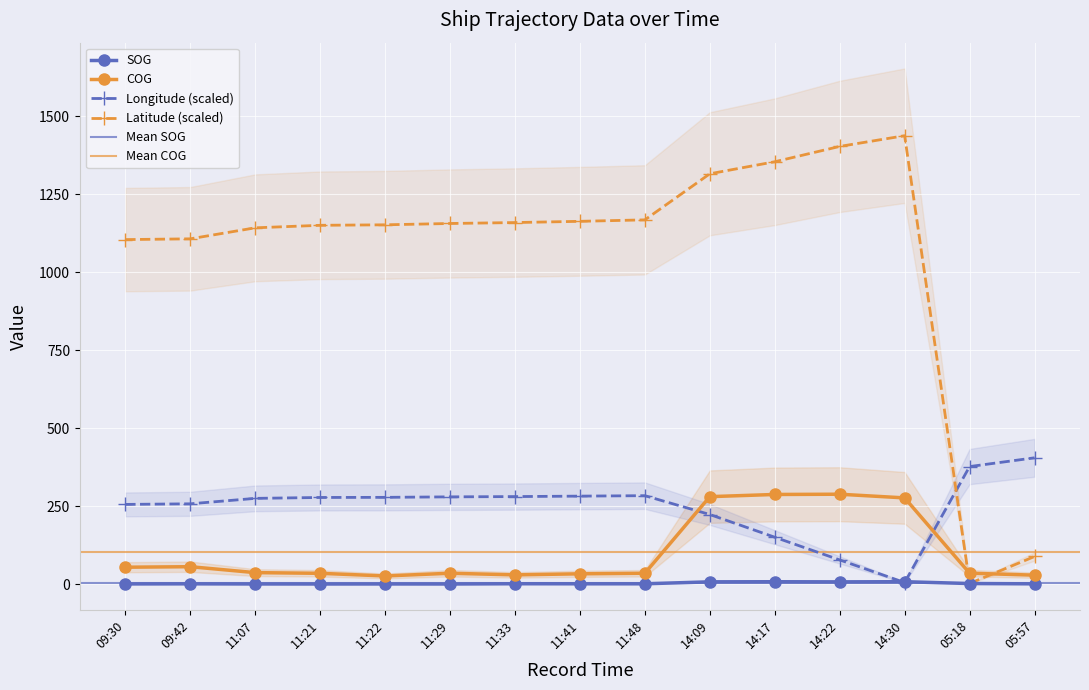

What is the difference between the second highest and second lowest values in the Longitude series?

299.2